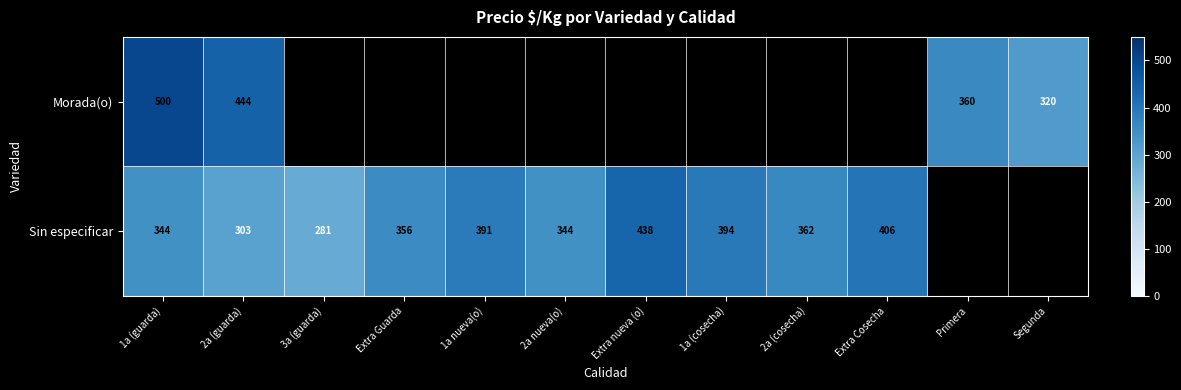

The value of Sin especificar at 2a (guarda) is 303. True or false?

True